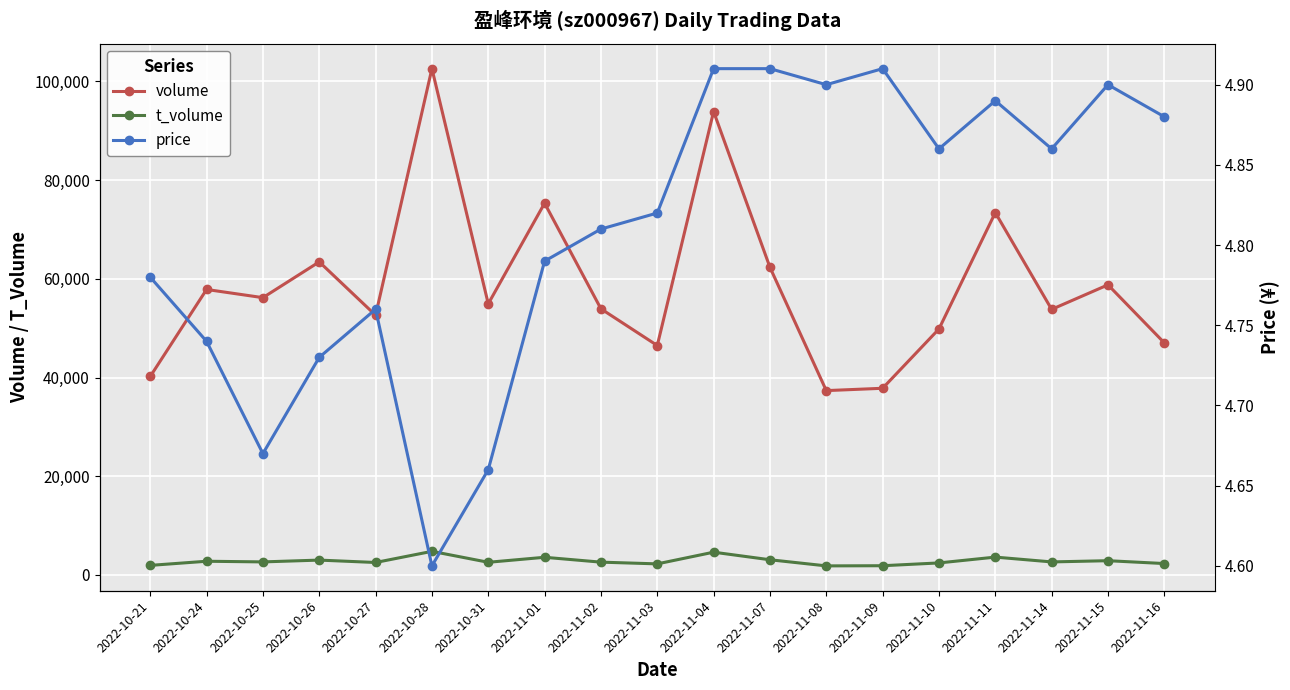

Where is the first local minimum for t_volume?

2022-10-25